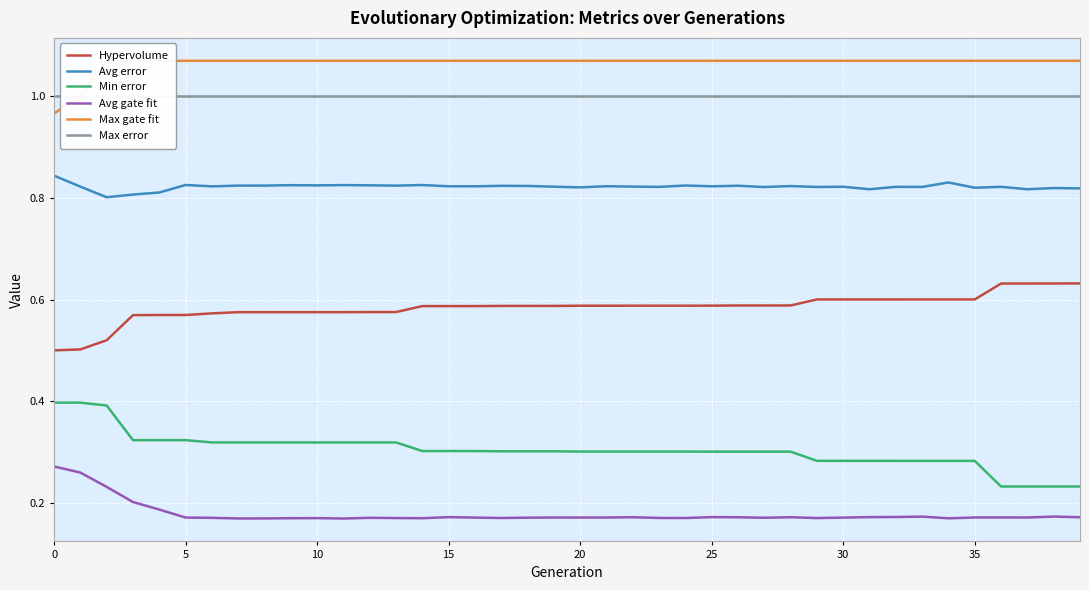

Is it true that Avg gate fit equals 0.1 at 25?

False